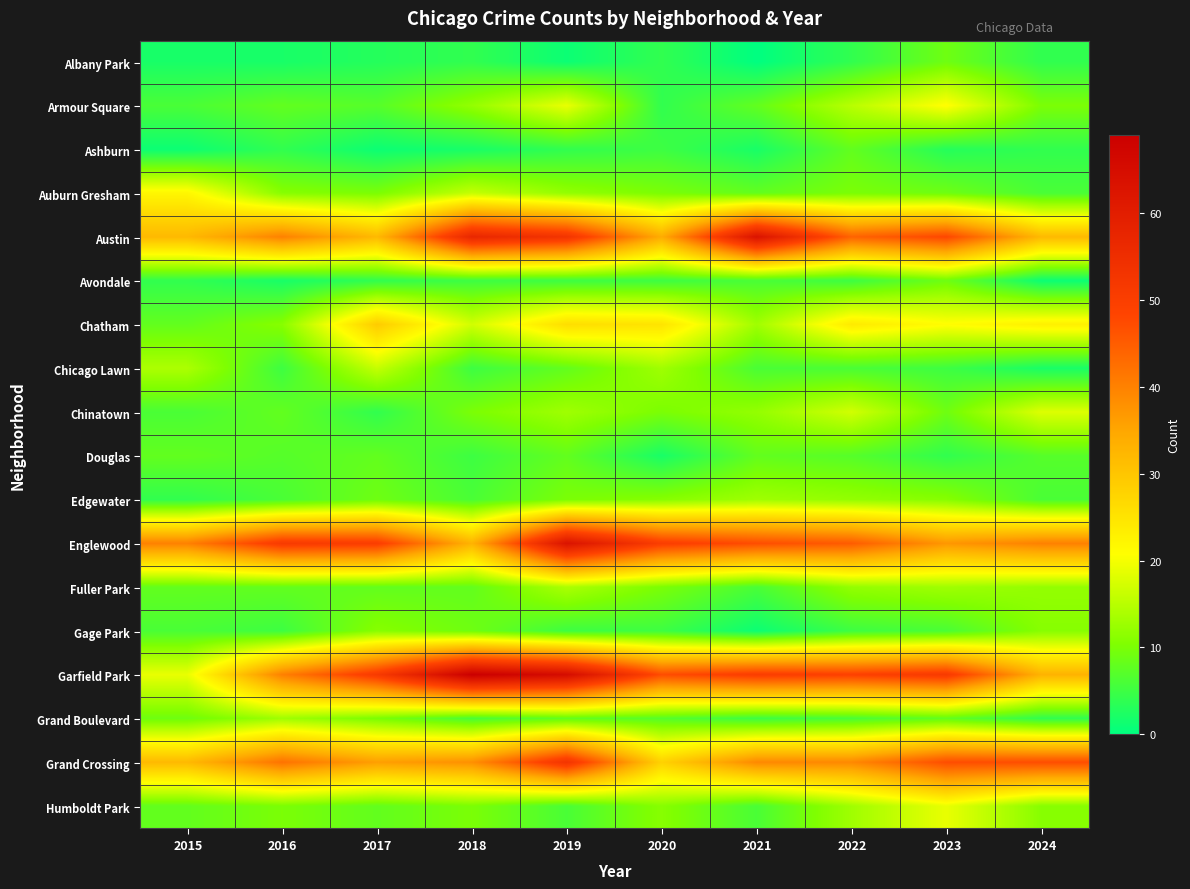

Count the number of categories in the chart.

10